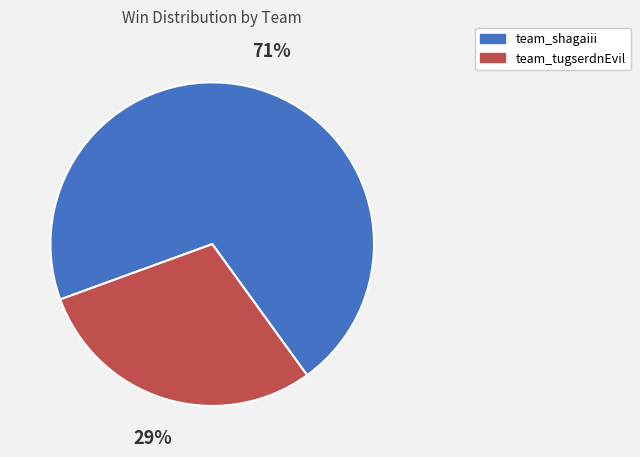

Is team_tugserdnEvil the majority of the pie?

No